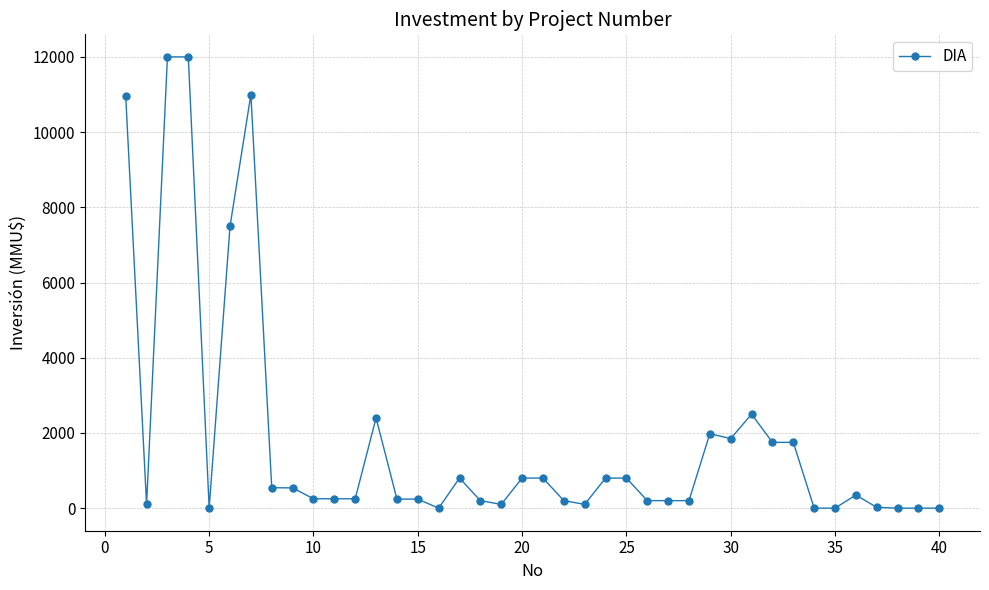

What is the sum of all values?

73665